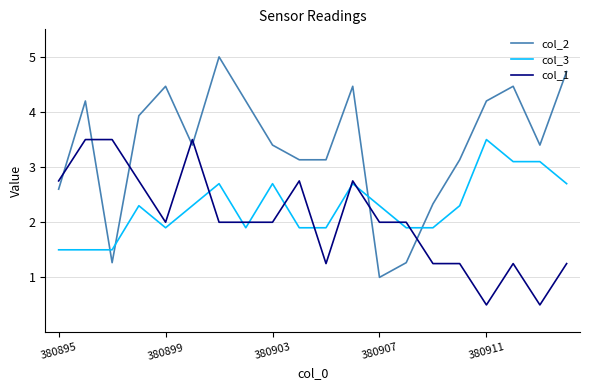

Which series has the largest range (max minus min)?

col_2